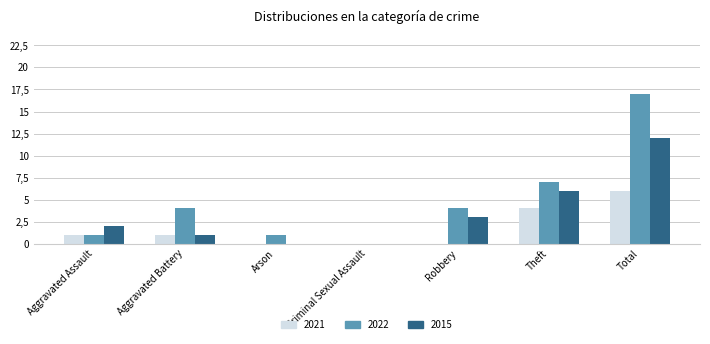

Reading left to right, list all the values displayed in this chart.

2021: Aggravated Assault=1	Aggravated Battery=1	Arson=0	Criminal Sexual Assault=0	Robbery=0	Theft=4	Total=6
2022: Aggravated Assault=1	Aggravated Battery=4	Arson=1	Criminal Sexual Assault=0	Robbery=4	Theft=7	Total=17
2015: Aggravated Assault=2	Aggravated Battery=1	Arson=0	Criminal Sexual Assault=0	Robbery=3	Theft=6	Total=12